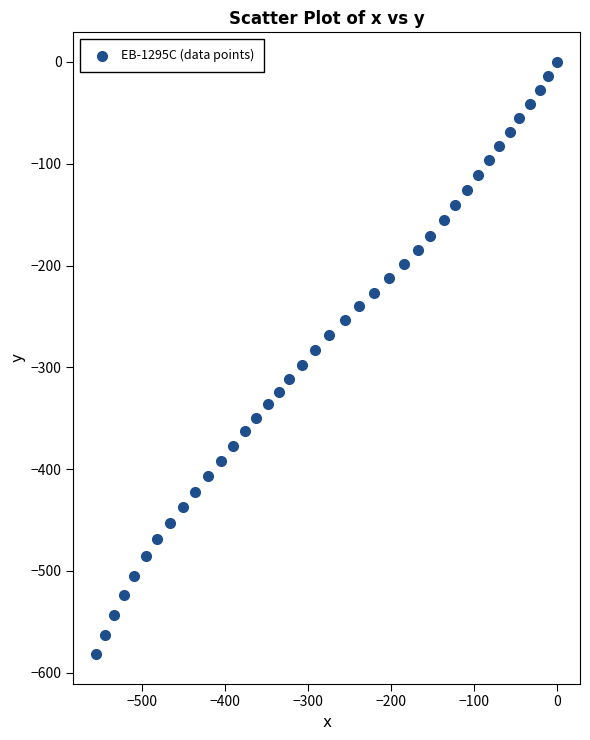

What is the range of Y values (max minus min)?

581.6